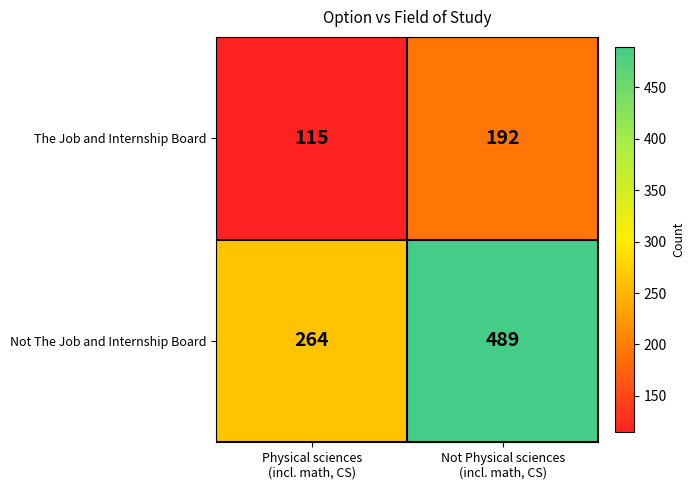

List the series in order of their peak value, lowest first.

The Job and Internship Board, Not The Job and Internship Board